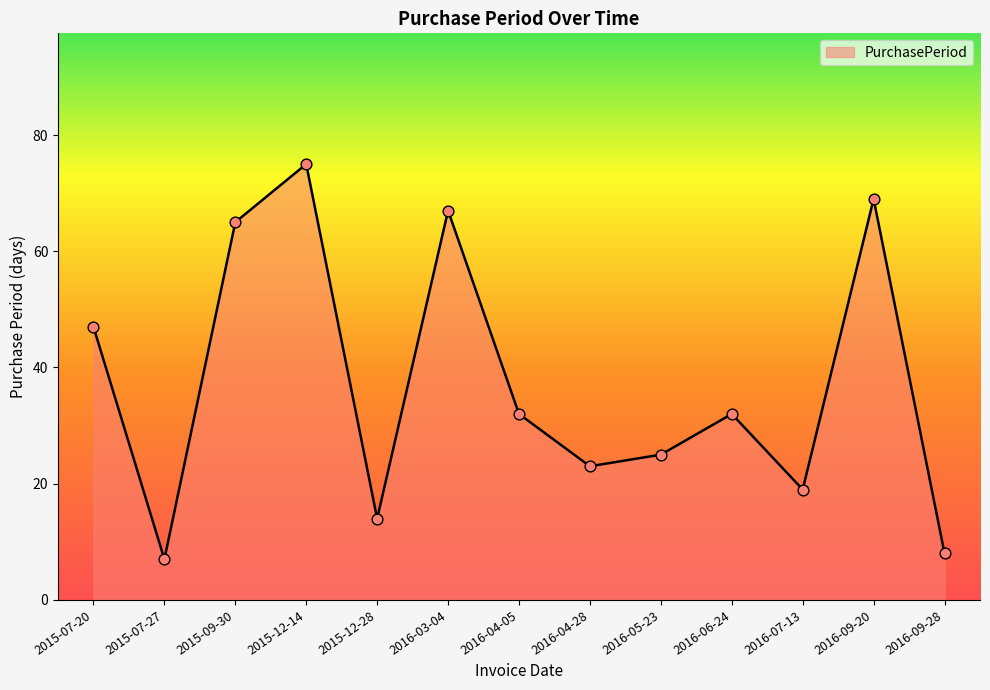

Between 2016-07-13 and 2015-07-20, which is larger?

2015-07-20